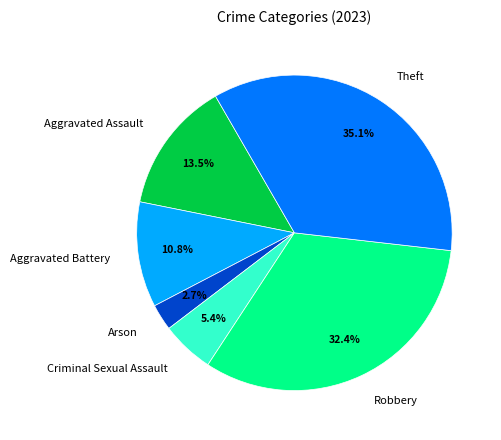

Is there any slice that represents more than half of the pie?

No